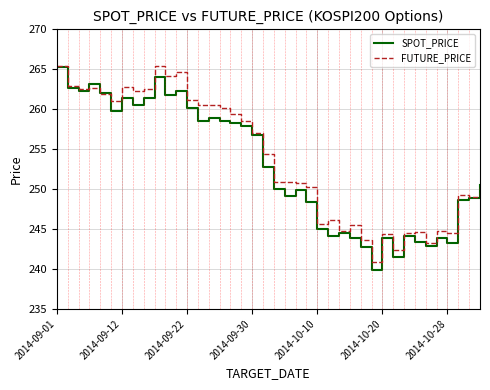

What is the minimum value shown in the chart?

239.8